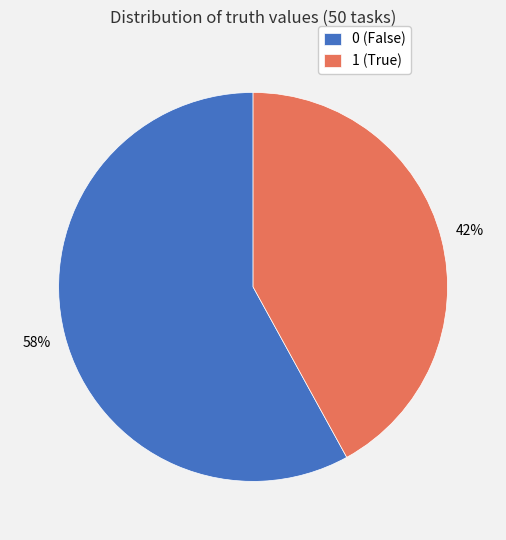

Is it true that 0 is 73% of the pie?

False